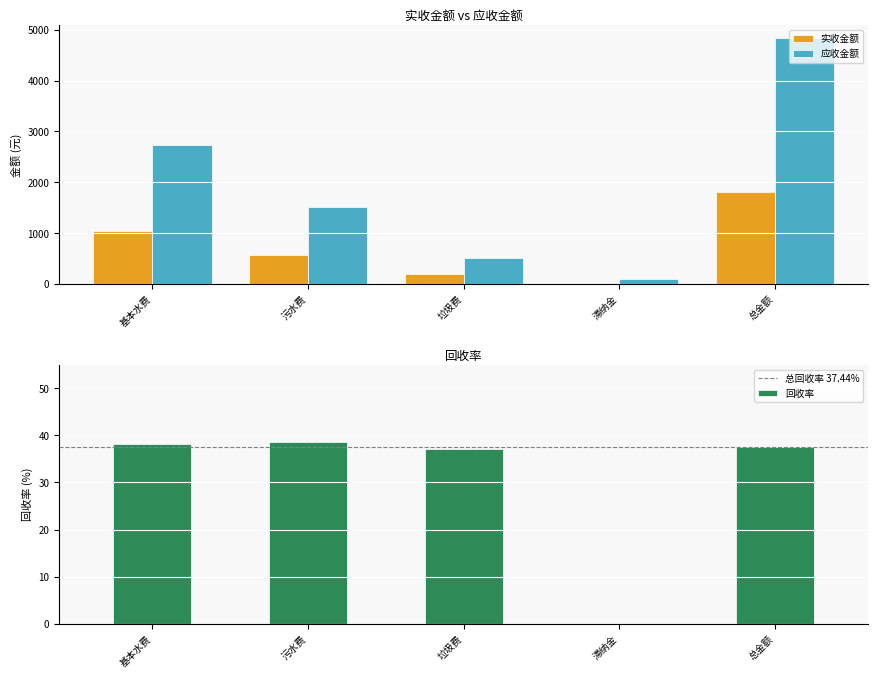

What are all the series names shown in the legend?

实收金额, 应收金额, 回收率